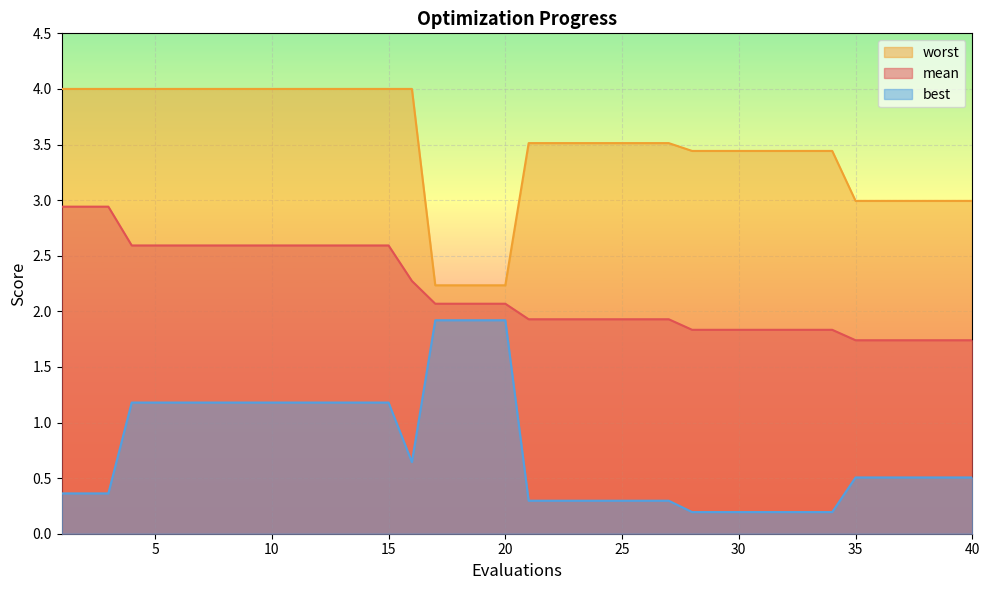

The value of worst at 28 is 6.2. True or false?

False